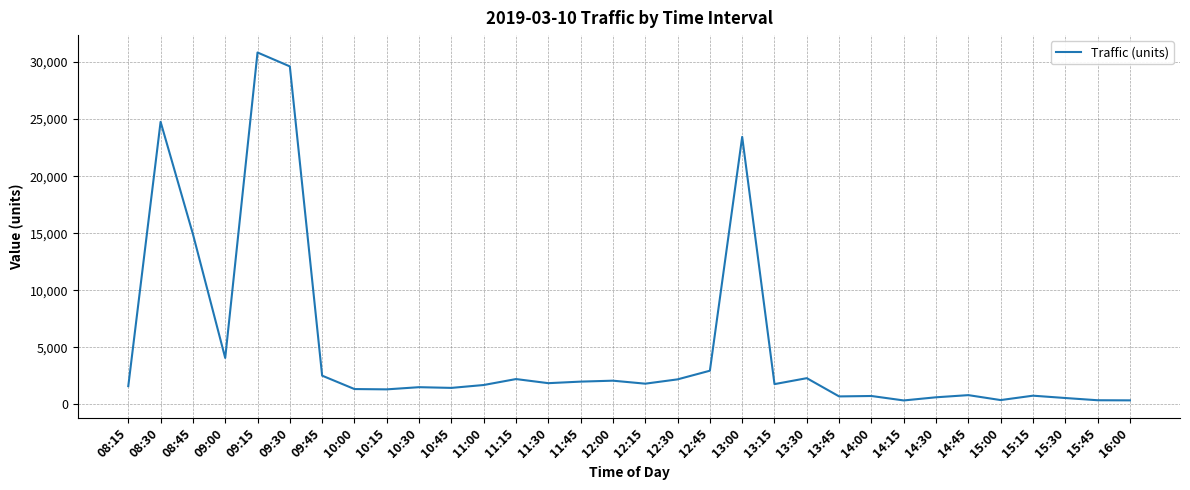

True or false: there are more than 1 points higher than both neighbors.

True